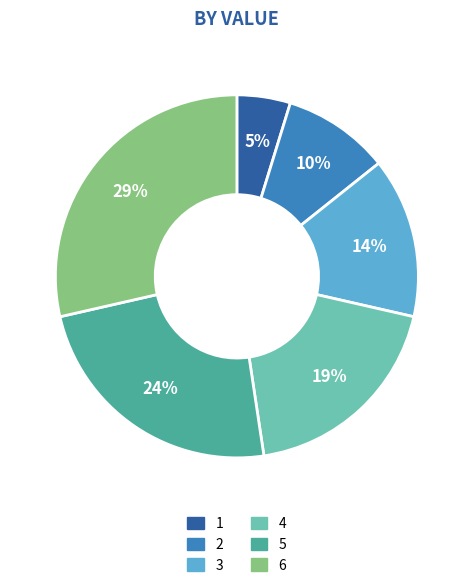

To the nearest percent, what portion does 3 represent?

14%